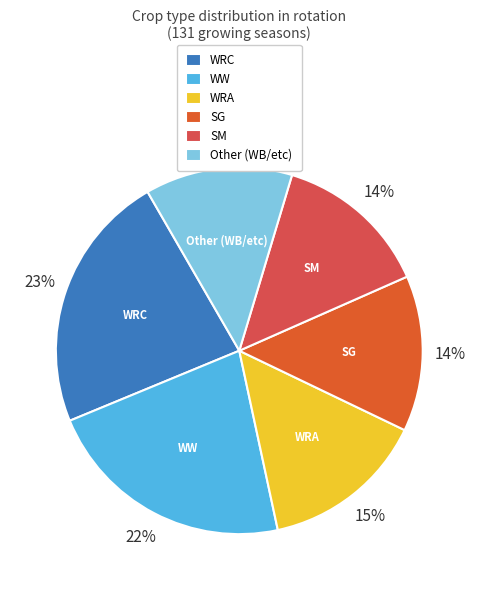

Is there a majority slice in this chart?

No